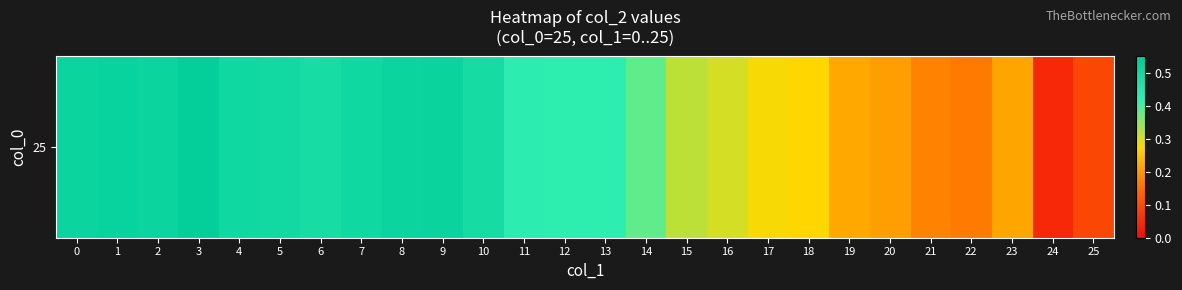

How many distinct data groups are displayed?

1